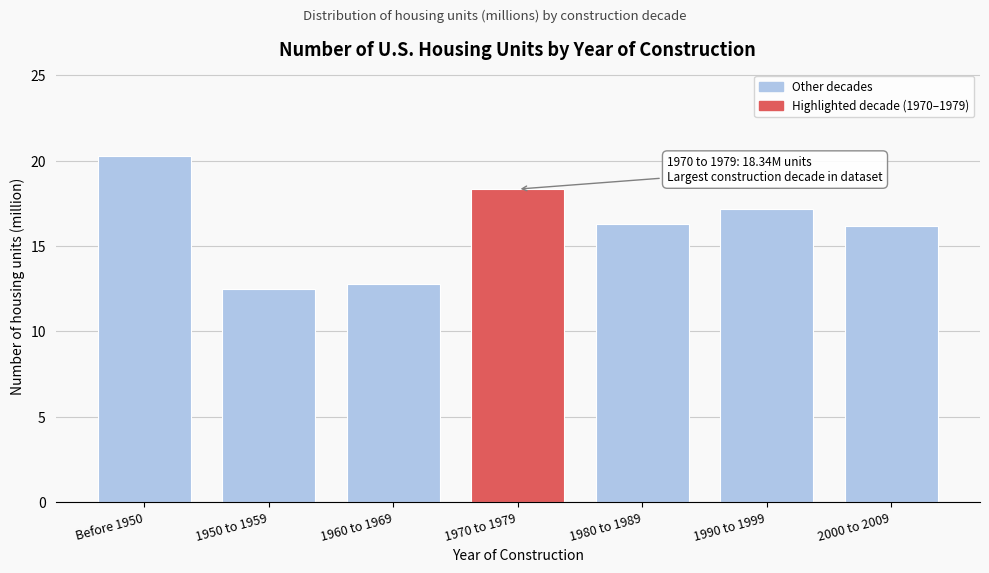

Reading right to left, transcribe all the data shown in this chart.

2000 to 2009=16.2	1990 to 1999=17.2	1980 to 1989=16.3	1970 to 1979=18.3	1960 to 1969=12.8	1950 to 1959=12.5	Before 1950=20.3